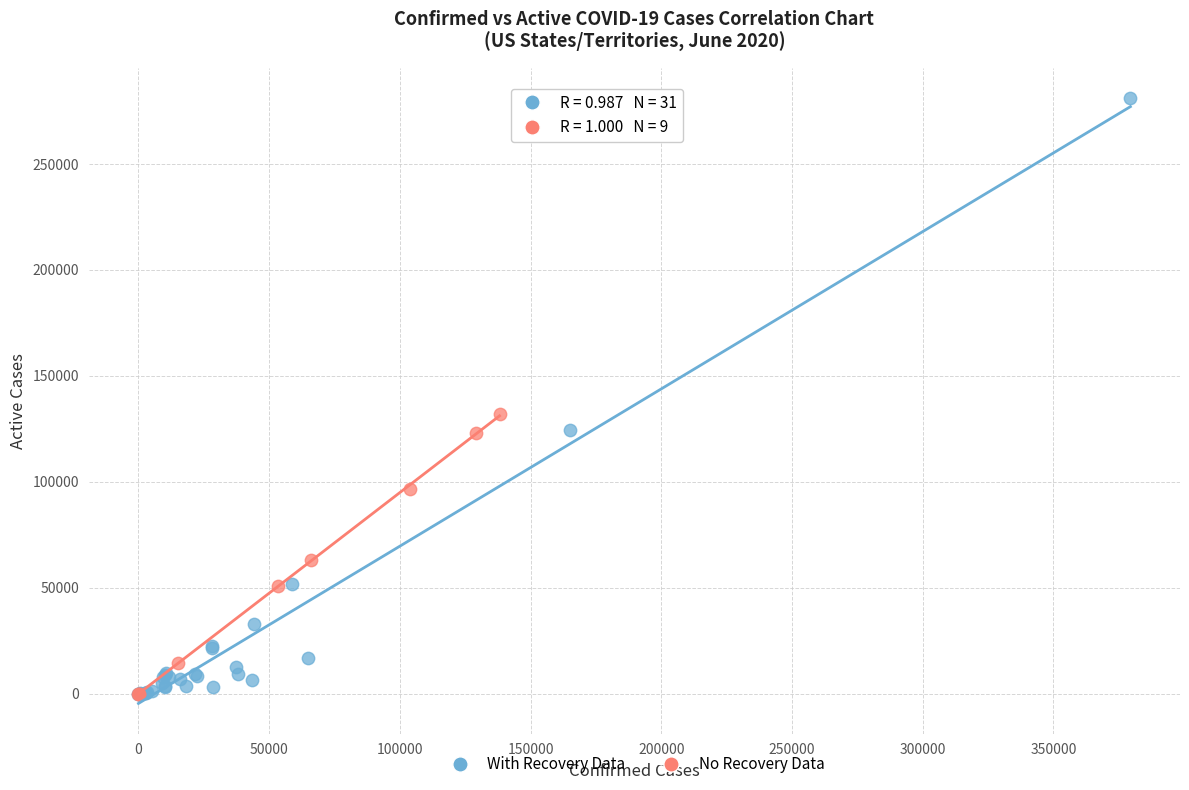

What are all the series names shown in the legend?

With Recovery Data, No Recovery Data